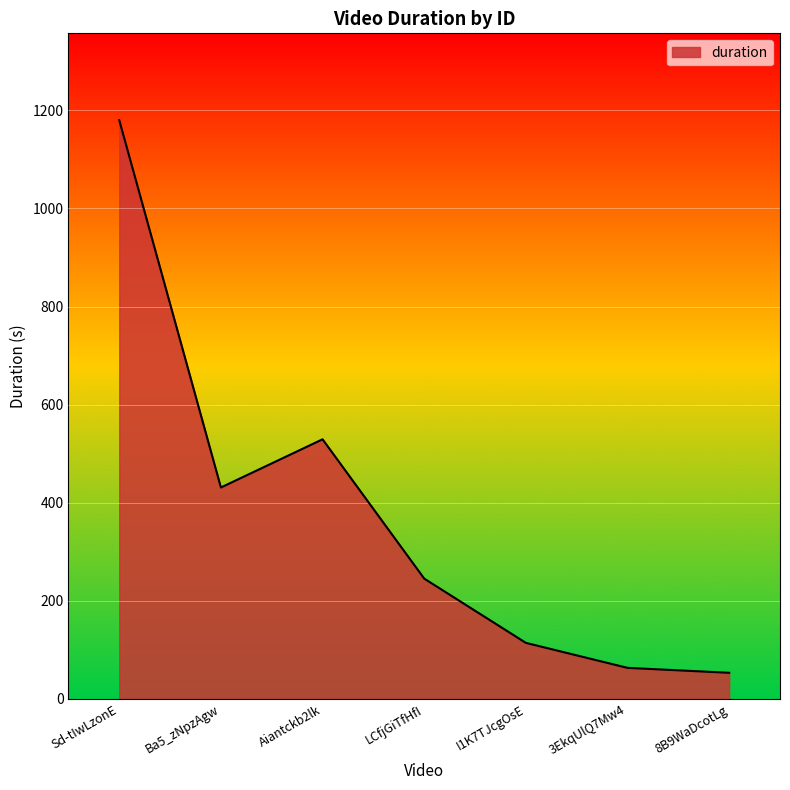

Read the value at Sd-tIwLzonE.

1180.1